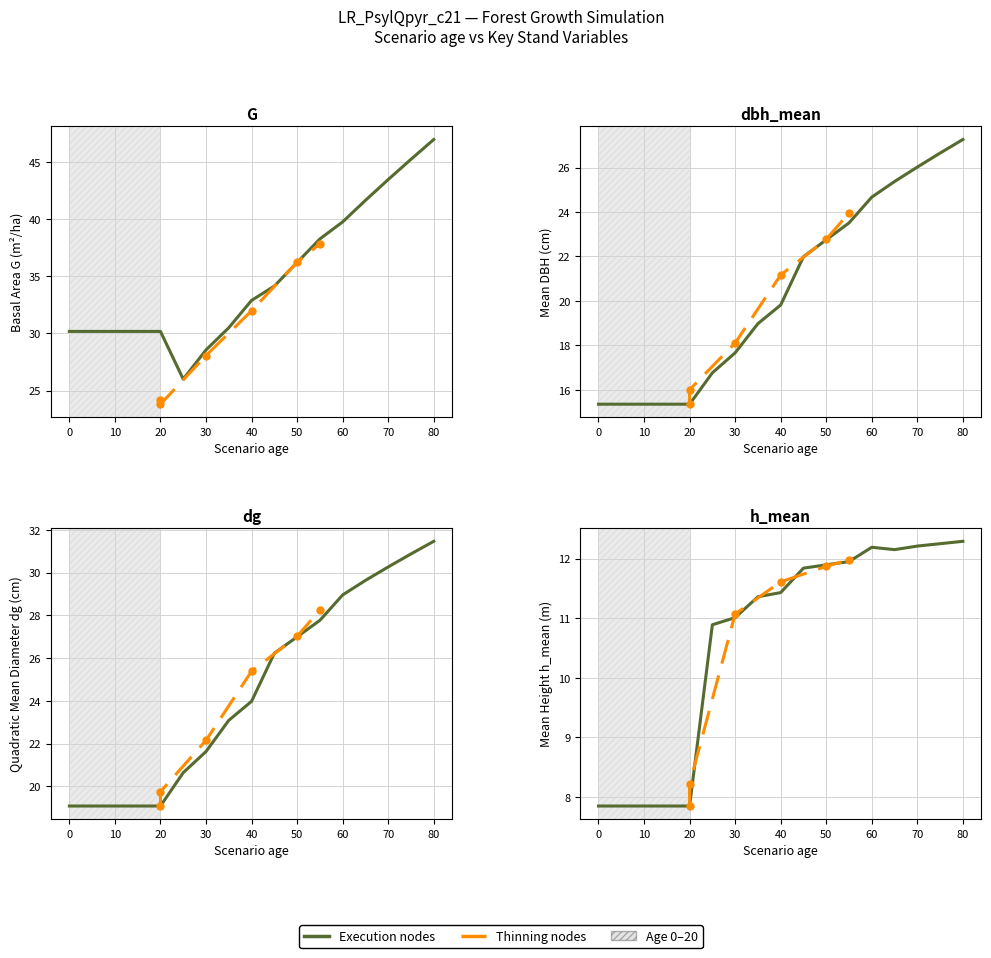

How many data points in G are less than 31?

11